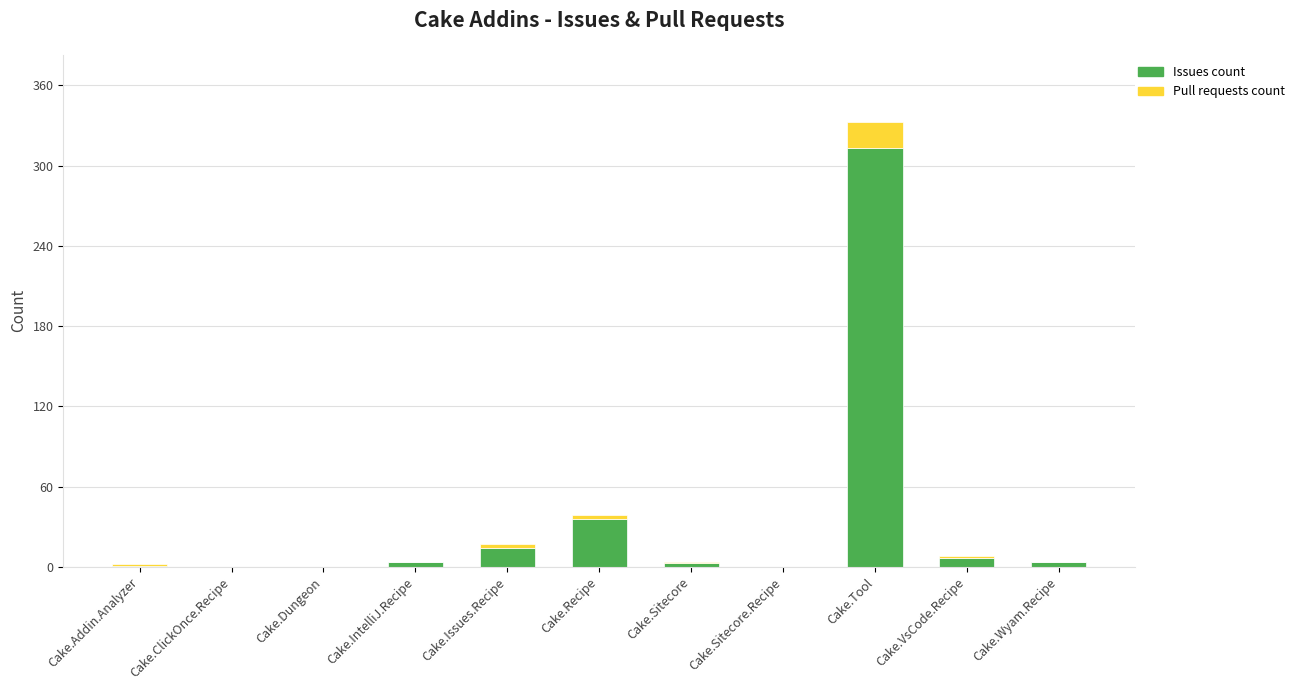

At which category is the sum across all series the highest?

Cake.Tool